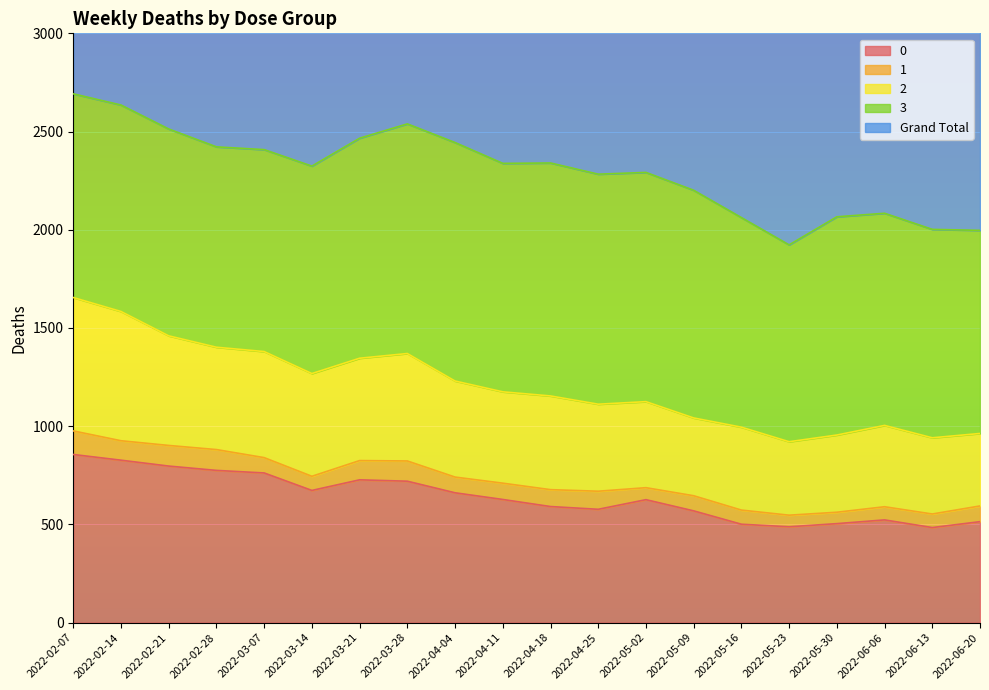

True or false: Grand Total and 0 cross at least once.

False